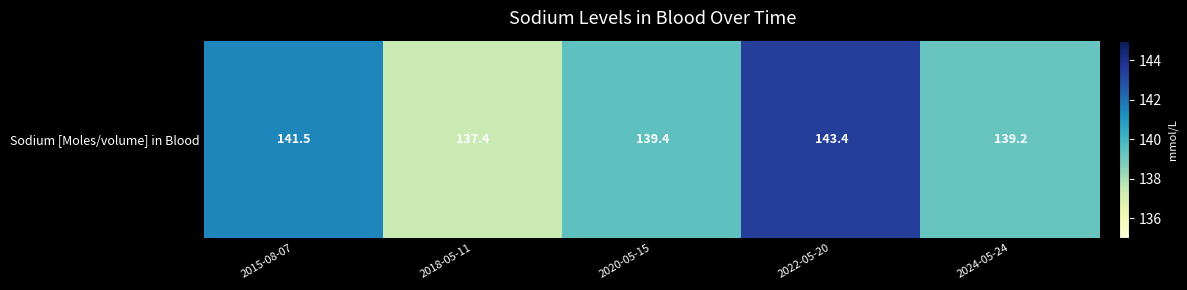

What is the difference between the maximum and minimum values?

6.0